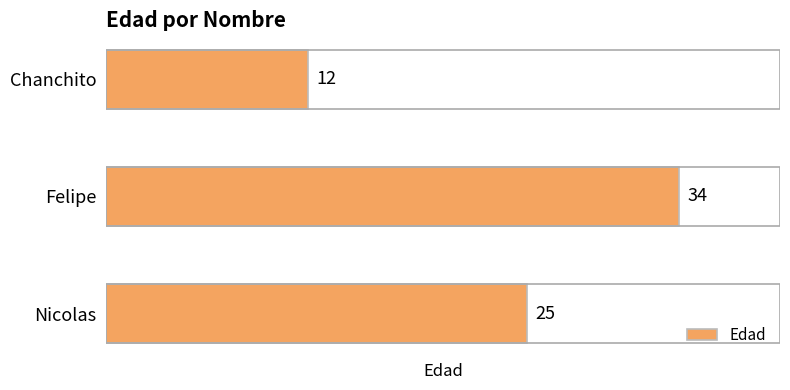

At which category does the chart reach its peak across all series?

Felipe